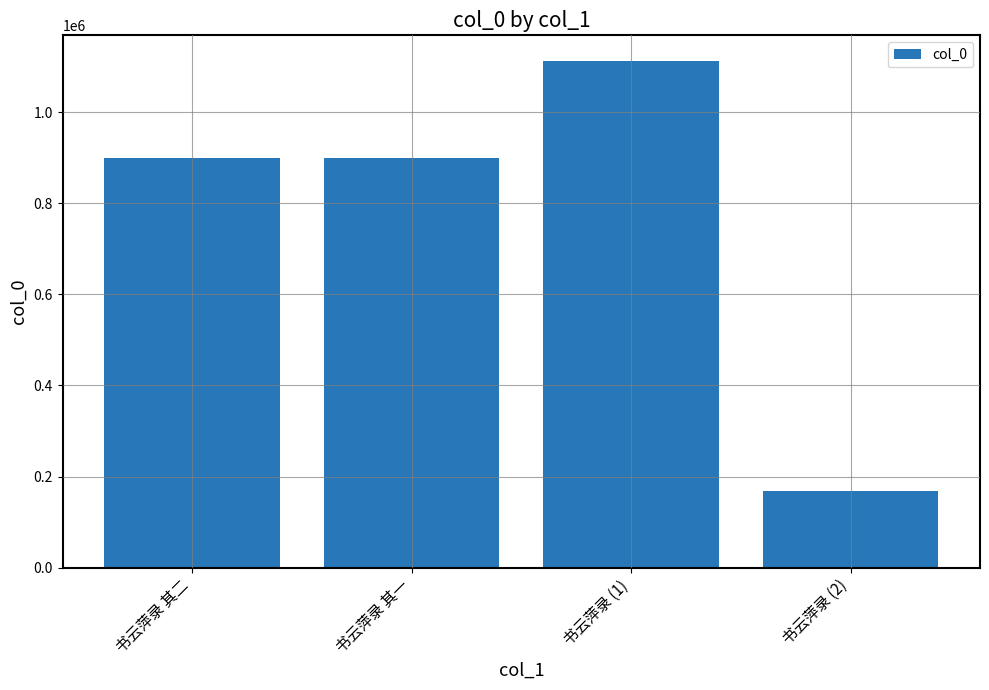

What is the change in value from 书云萍录 其二 to 书云萍录 (2)?

-730656